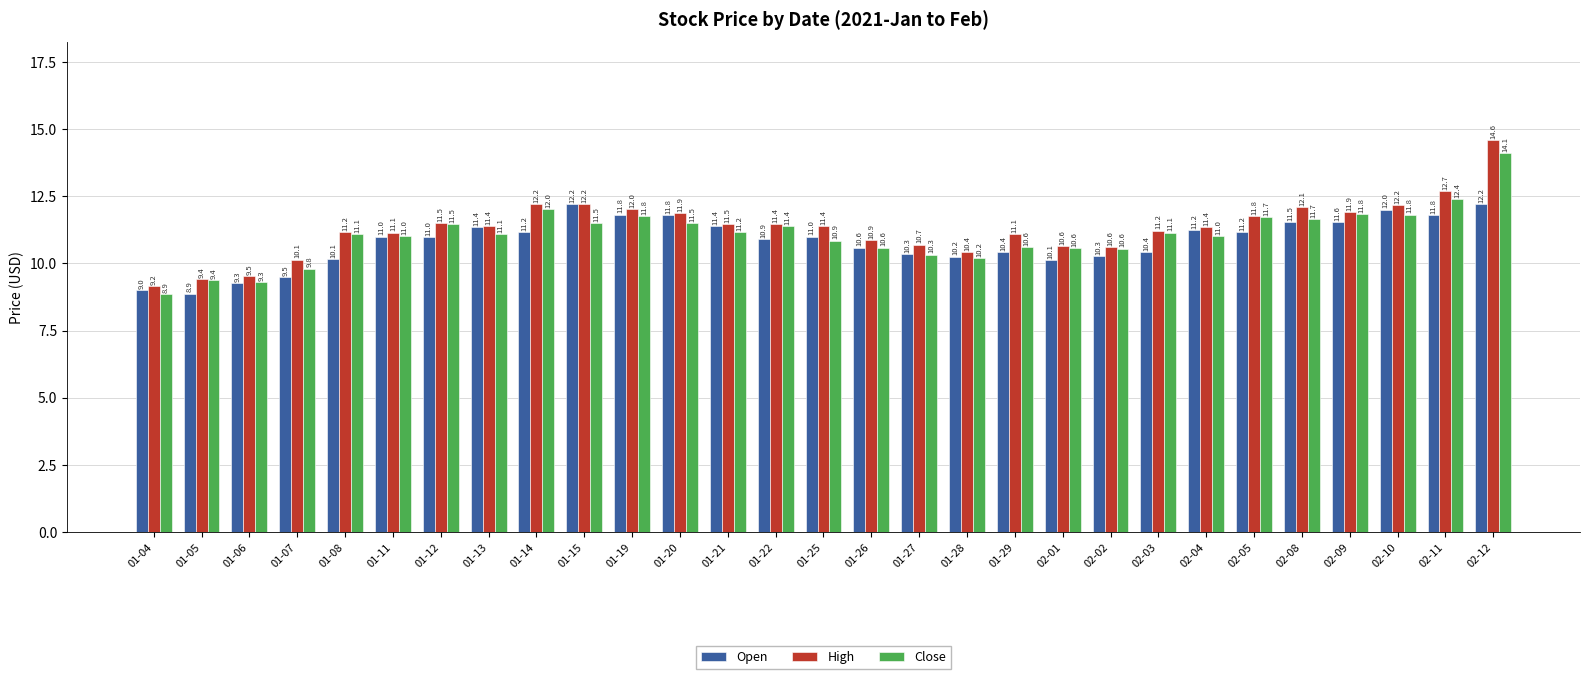

Count the number of categories in the chart.

29